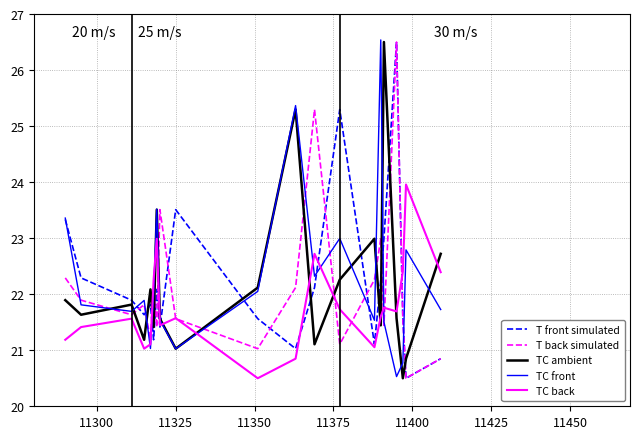

How many times do TC ambient and TC back cross each other?

10